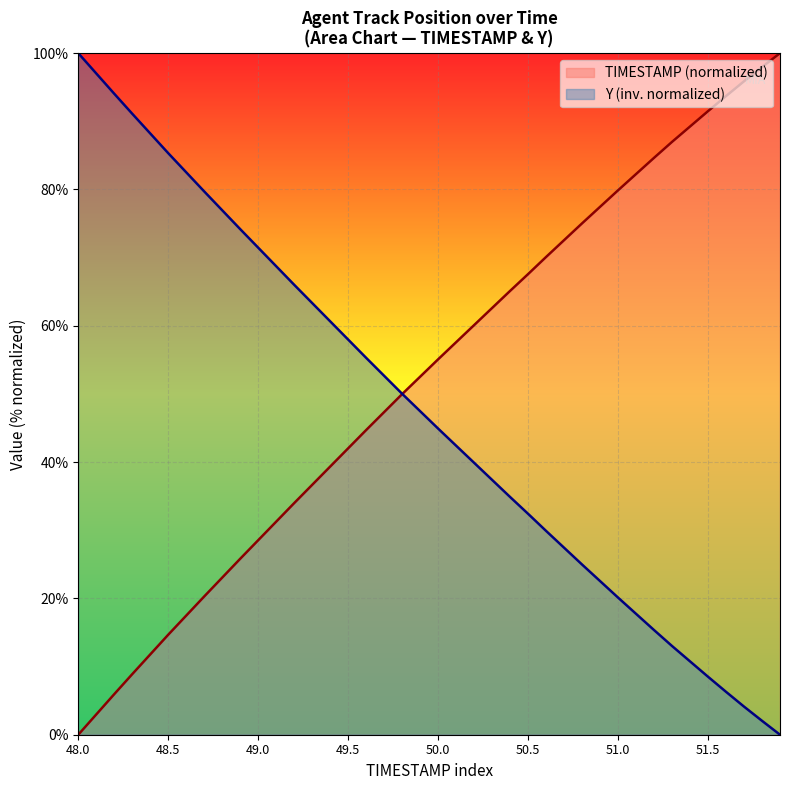

Reading right to left, what are all the values shown in this chart?

TIMESTAMP: 0.0	2.0	4.1	6.3	8.5	10.8	13.0	15.4	17.7	20.1	22.5	25.0	27.4	29.9	32.4	34.9	37.4	39.9	42.4	44.9	47.5	50.0	52.7	55.3	58.0	60.7	63.3	66.0	68.7	71.5	74.2	76.9	79.7	82.5	85.3	88.2	91.1	94.0	97.0	100.0
Y: 100.0	98.0	95.9	93.7	91.5	89.2	87.0	84.6	82.3	79.9	77.5	75.0	72.6	70.1	67.6	65.1	62.6	60.1	57.6	55.1	52.5	50.0	47.3	44.7	42.0	39.3	36.7	34.0	31.3	28.5	25.8	23.1	20.3	17.5	14.7	11.8	8.9	6.0	3.0	0.0